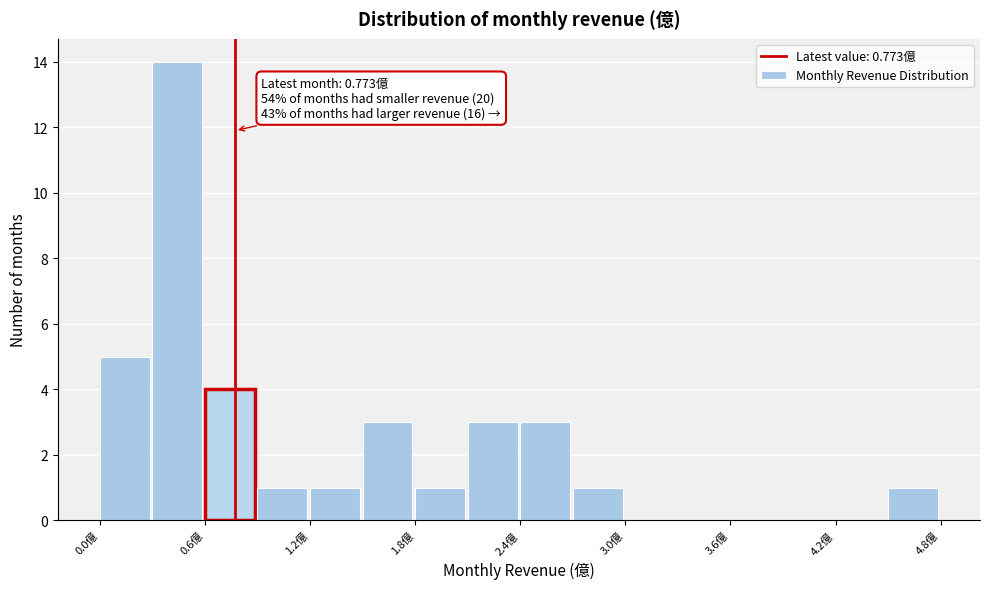

Around what value on the x-axis is the tallest bar? Give the approximate position of its centre, as read against the axis.

0.4